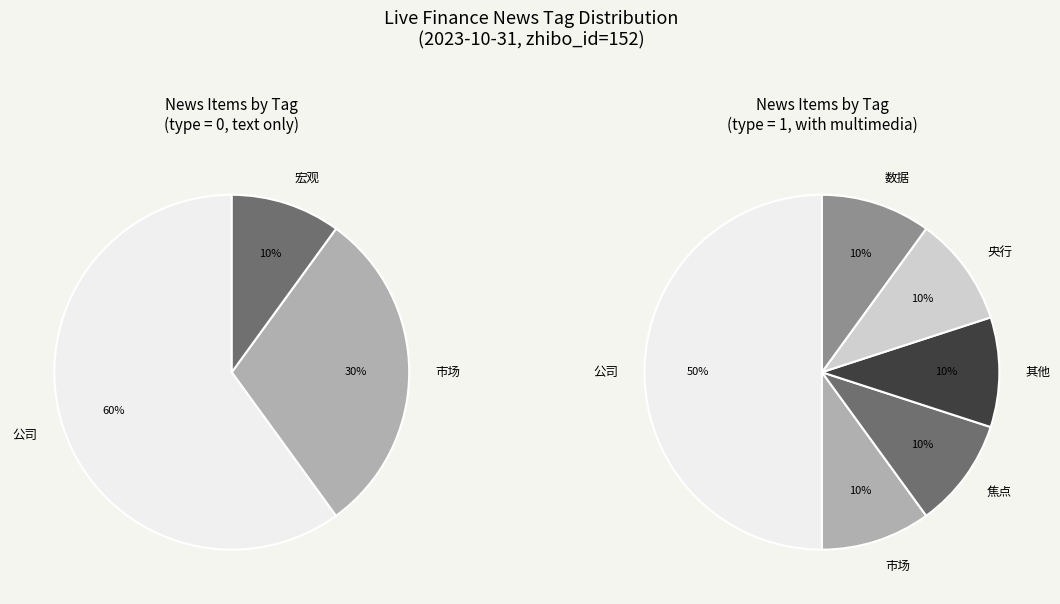

True or false: 公司 accounts for 55% of the total.

True